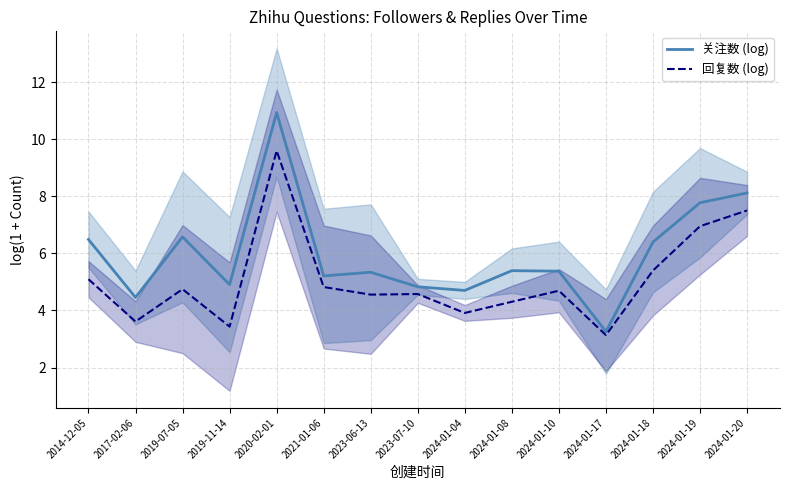

Rank the series at 2024-01-20 from lowest to highest value.

回复数 (log), 关注数 (log)